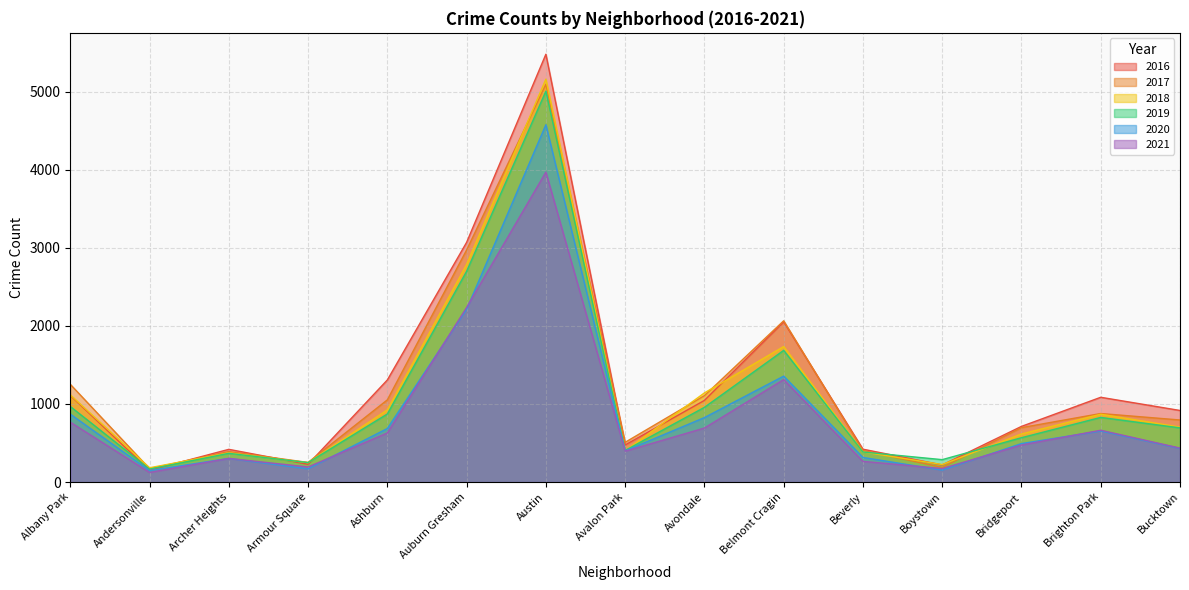

What is the minimum value for 2019?

166